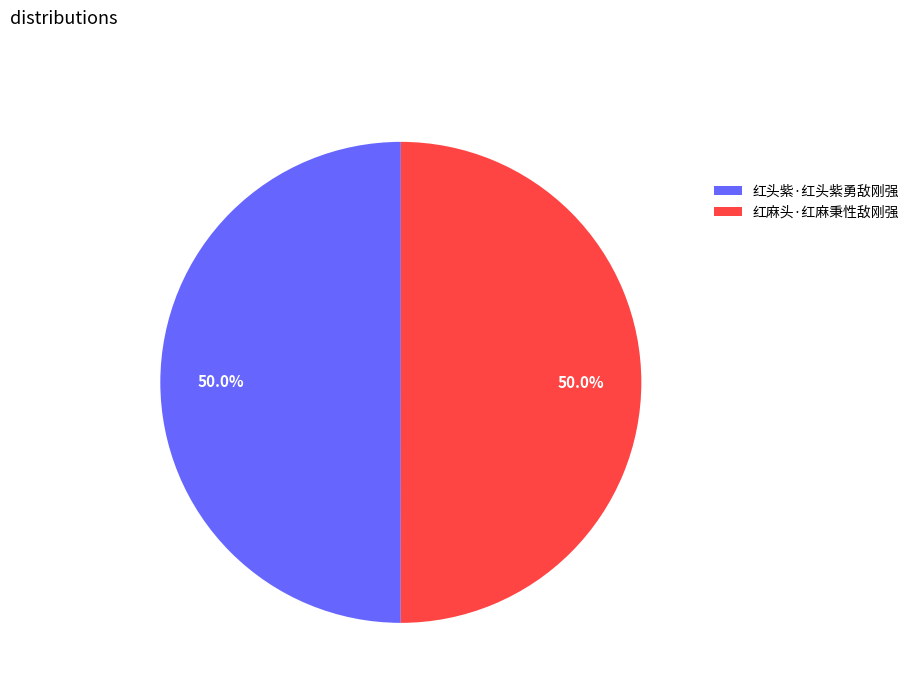

To the nearest percent, what percentage of the pie is 红头紫·红头紫勇敌刚强?

50%